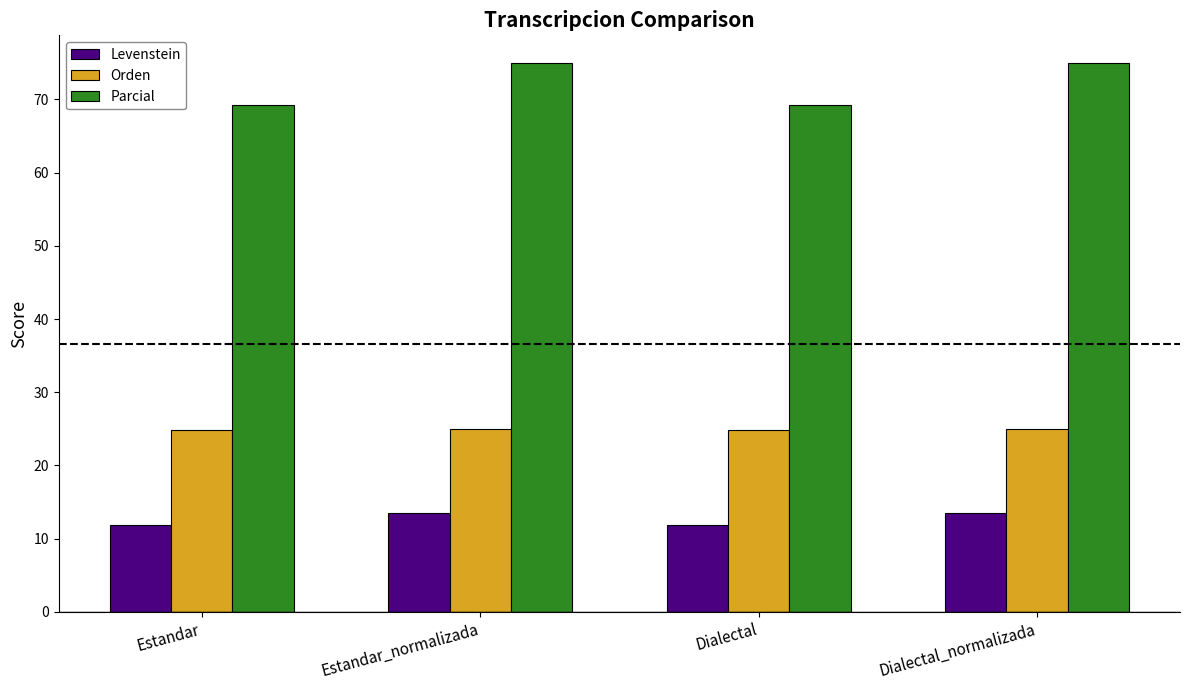

What are all the series names shown in the legend?

Levenstein, Orden, Parcial